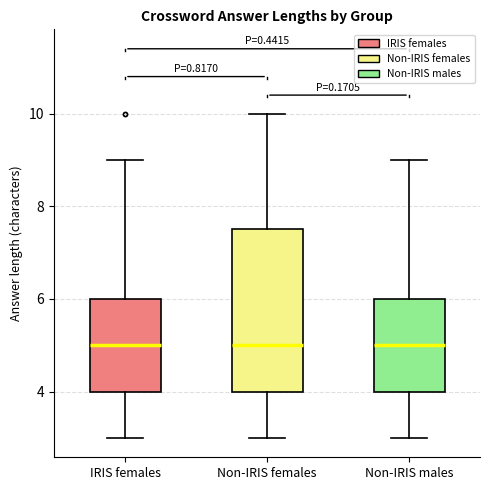

Where does the median line of the box for Non-IRIS females sit on the y-axis? The values are not printed on the chart, so give them approximately, as read against the axis.

5.0